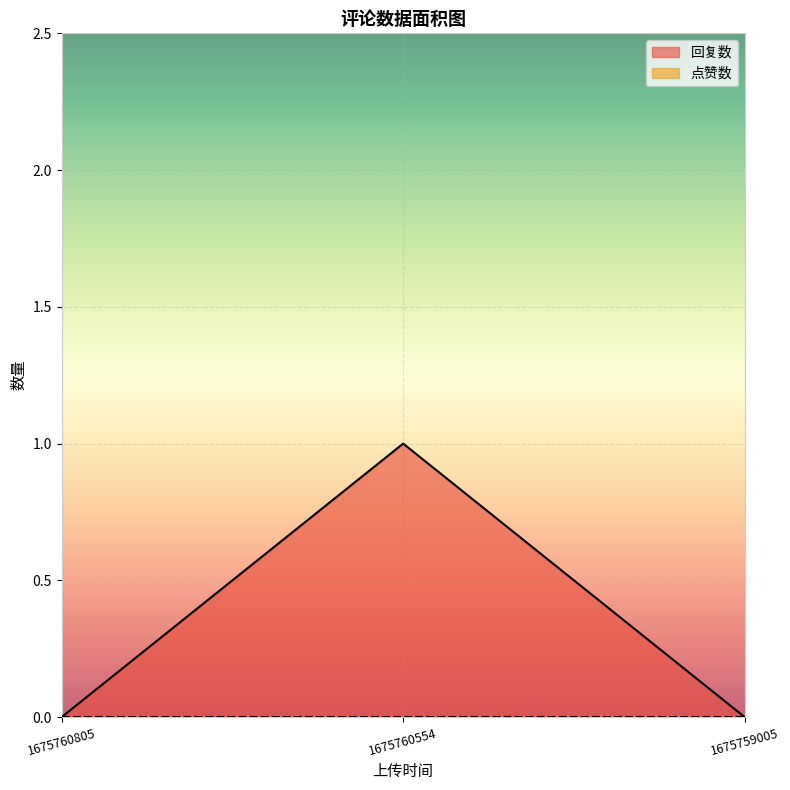

Rank the categories by value from lowest to highest.

1675760805, 1675759005, 1675760554